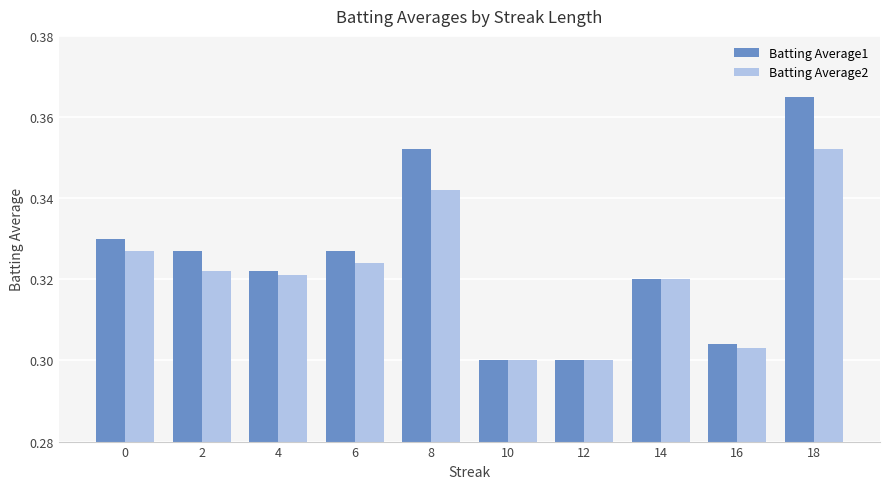

What are all the series names shown in the legend?

Batting Average1, Batting Average2